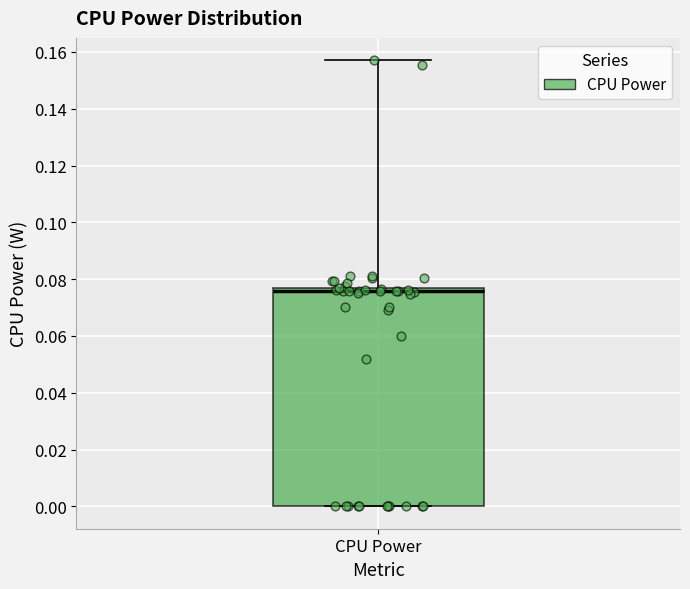

Read this box plot against the y-axis: the position of the median line, the range covered by the box, and the ends of both whiskers. The values are not printed on the chart, so give them approximately, as read against the axis.

median 0.076, box 0.000 to 0.078, whiskers 0.000 to 0.158